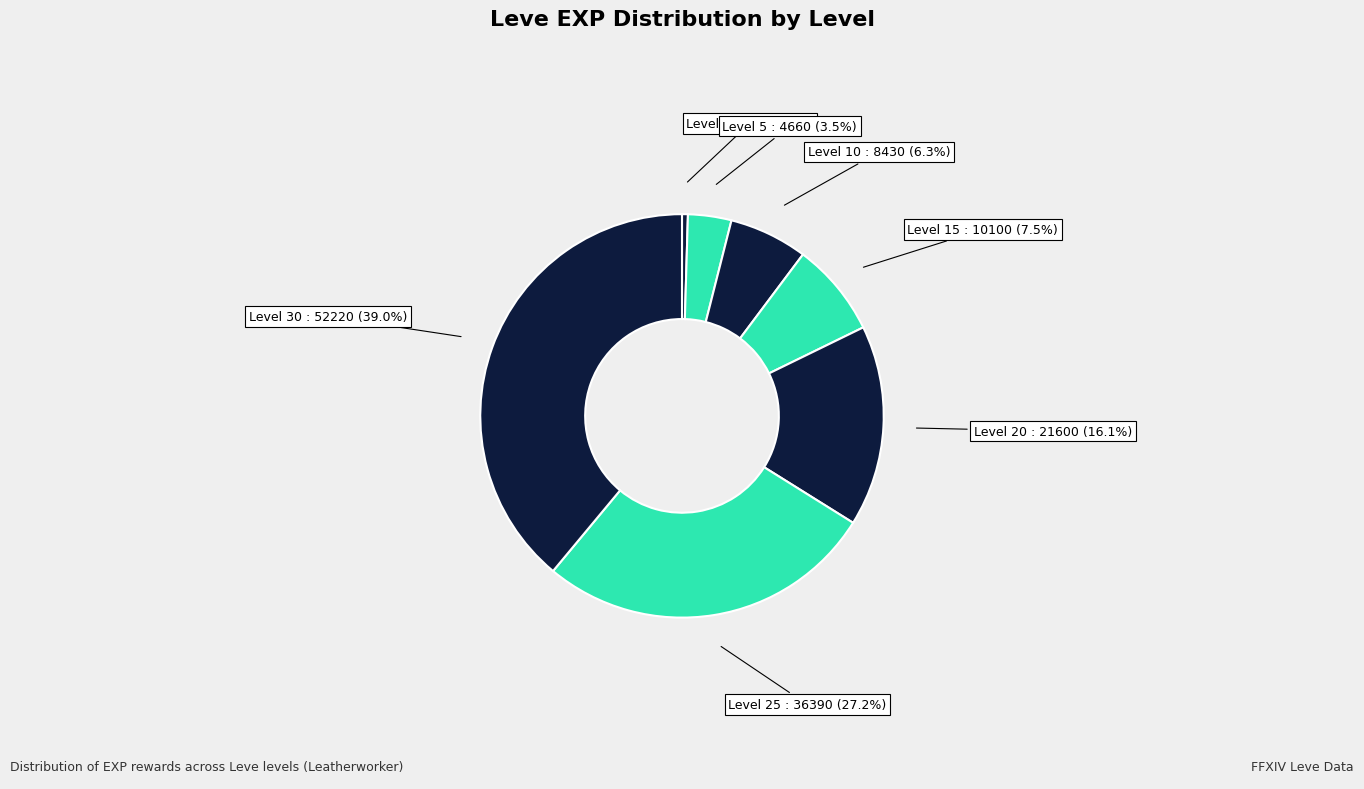

Which slice is the smallest?

Level 1